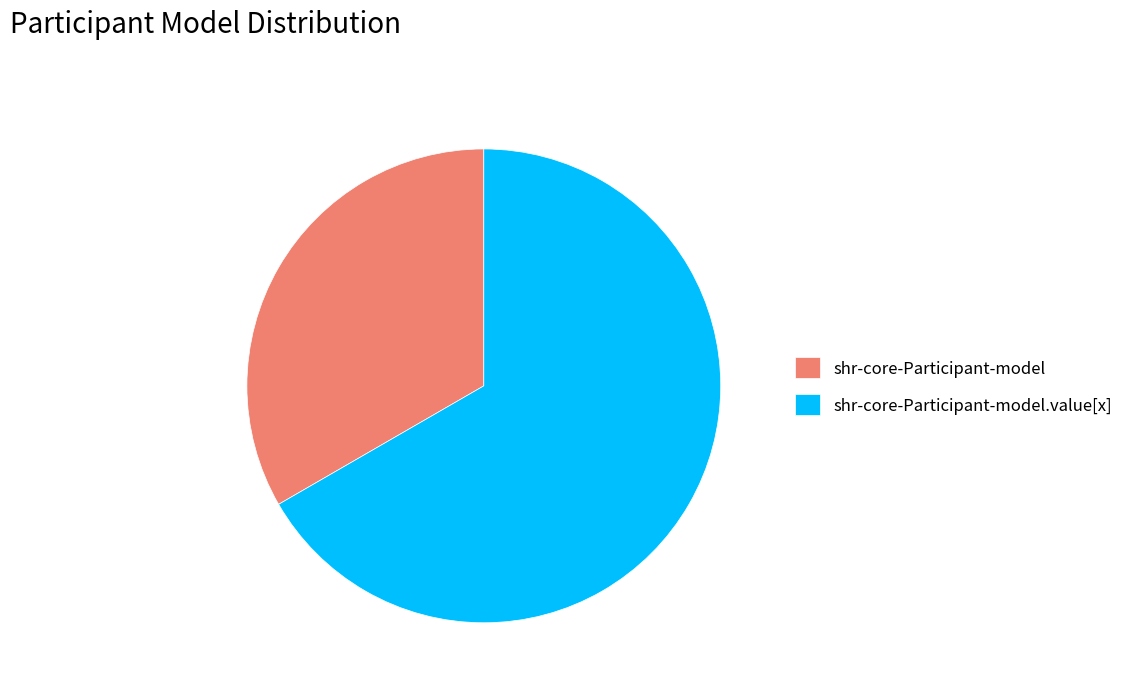

How many segments does this pie chart have?

2